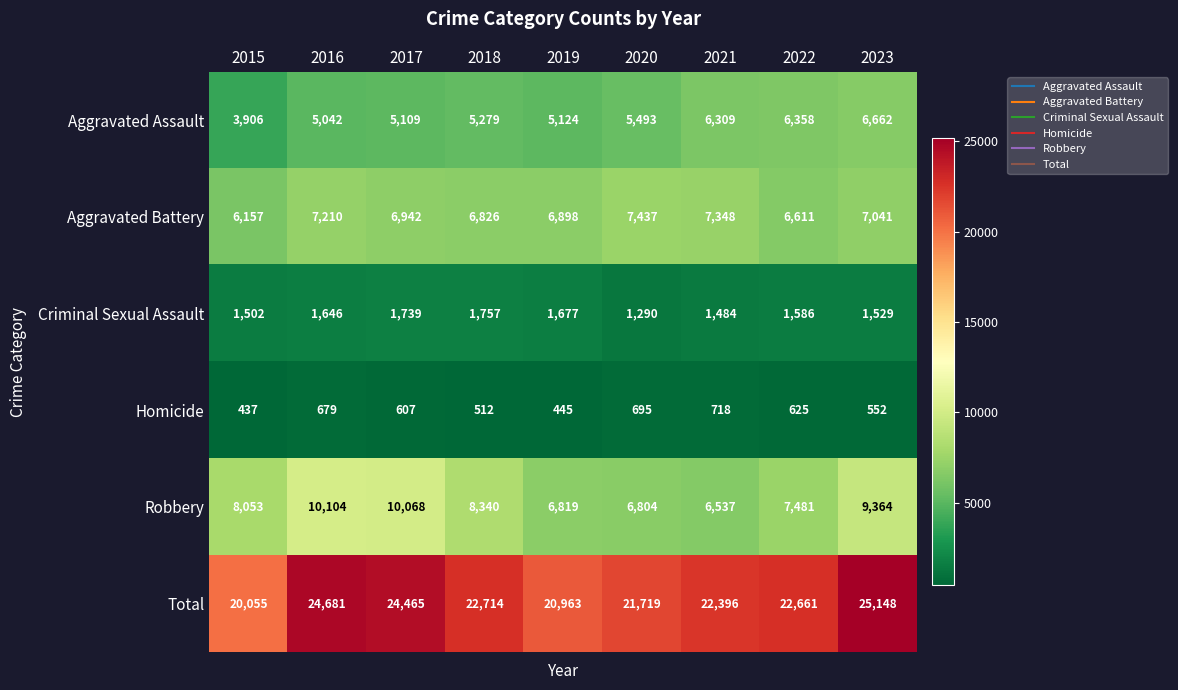

At which label does Robbery reach its peak?

2016